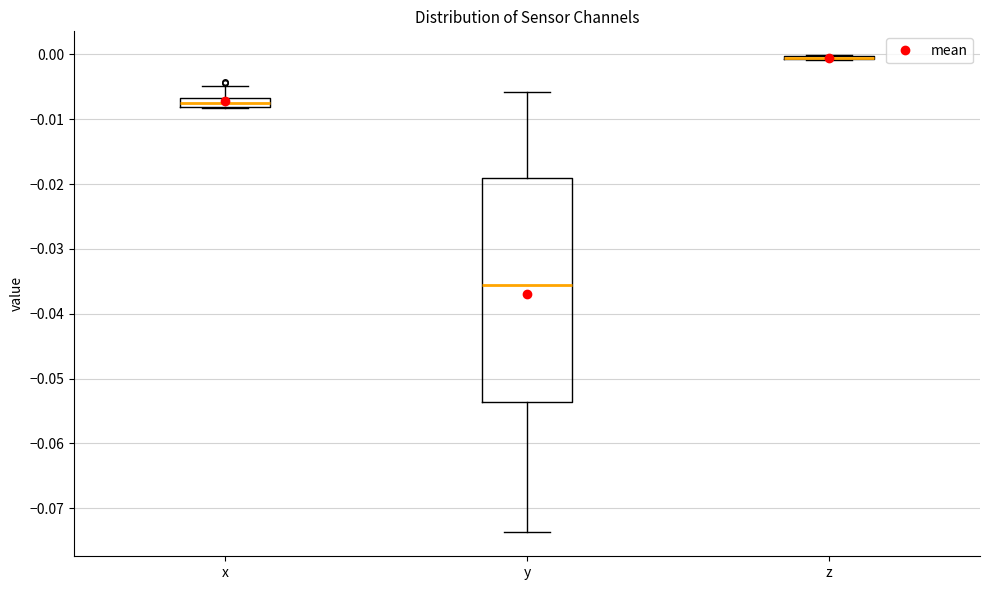

Where does the upper whisker of the box for x end on the y-axis? The values are not printed on the chart, so give them approximately, as read against the axis.

-0.005